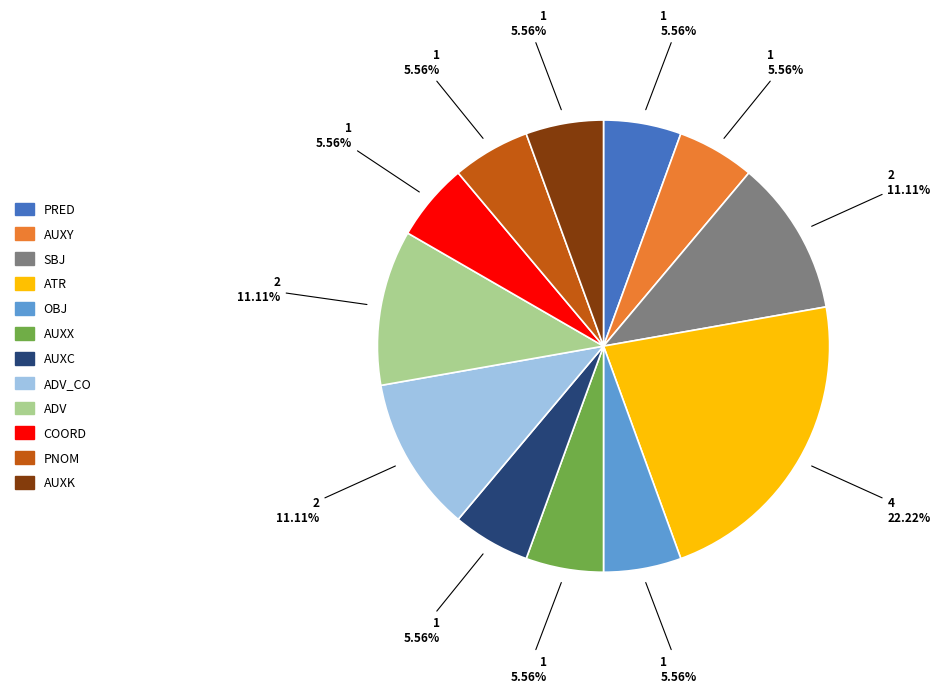

How many segments does this pie chart have?

12